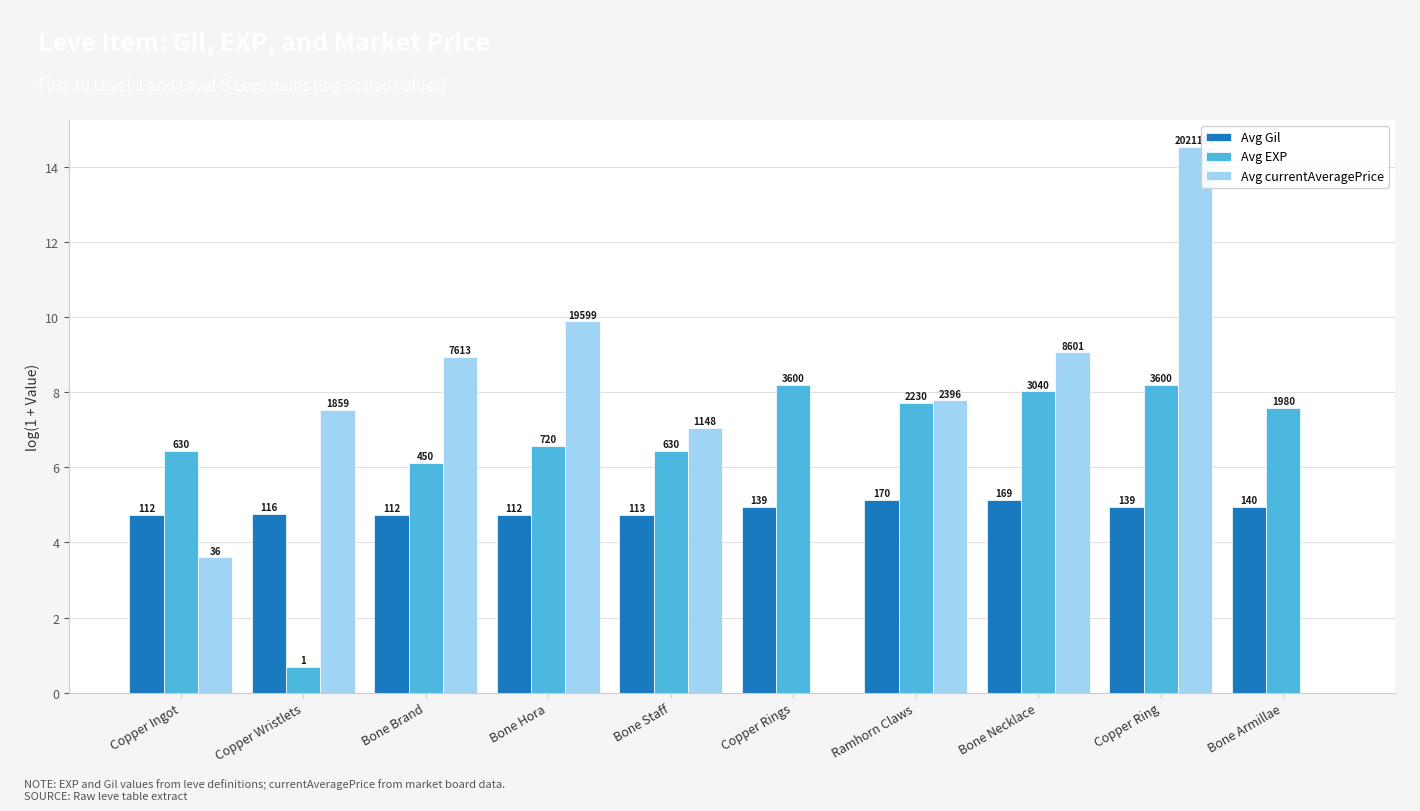

At Ramhorn Claws, list the series in order from largest to smallest.

Avg currentAveragePrice, Avg EXP, Avg Gil